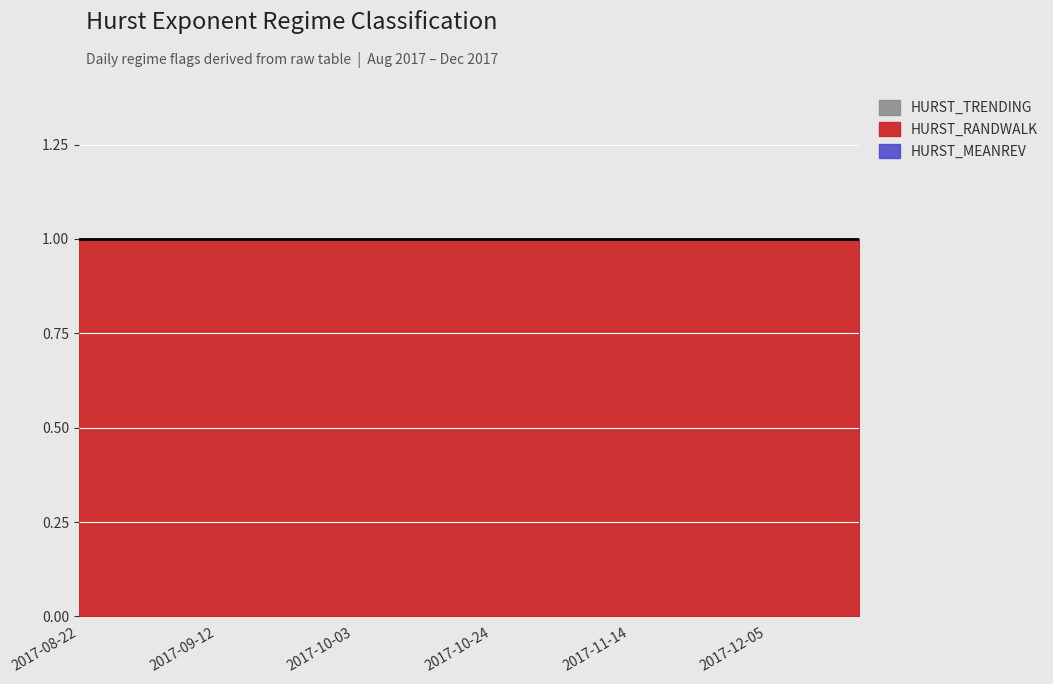

How many lines are shown in the chart?

3